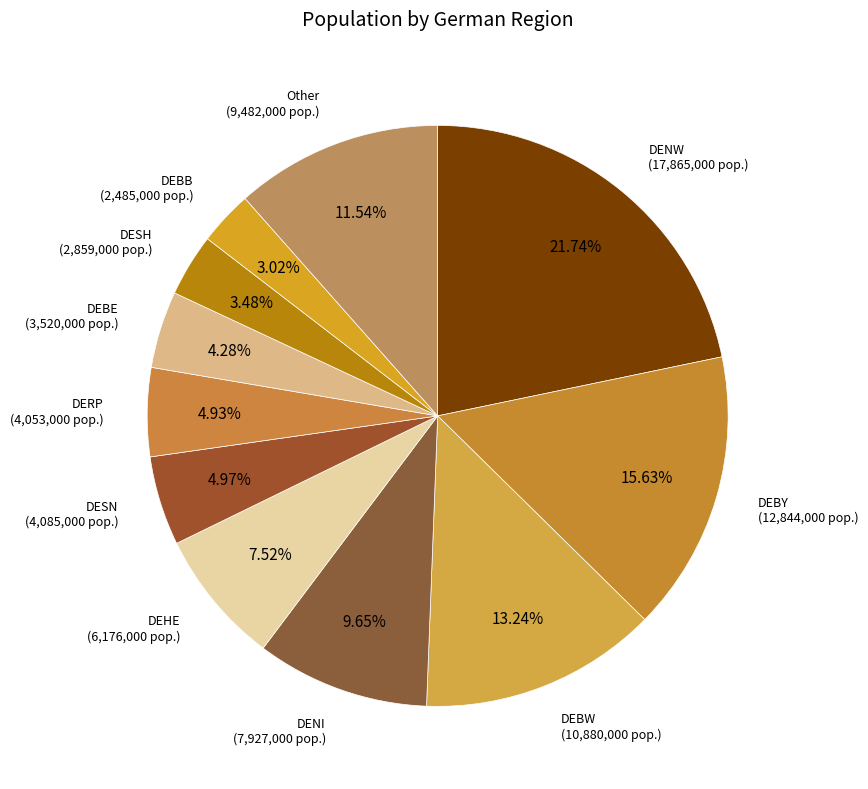

Does DENI represent more than half of the total?

No